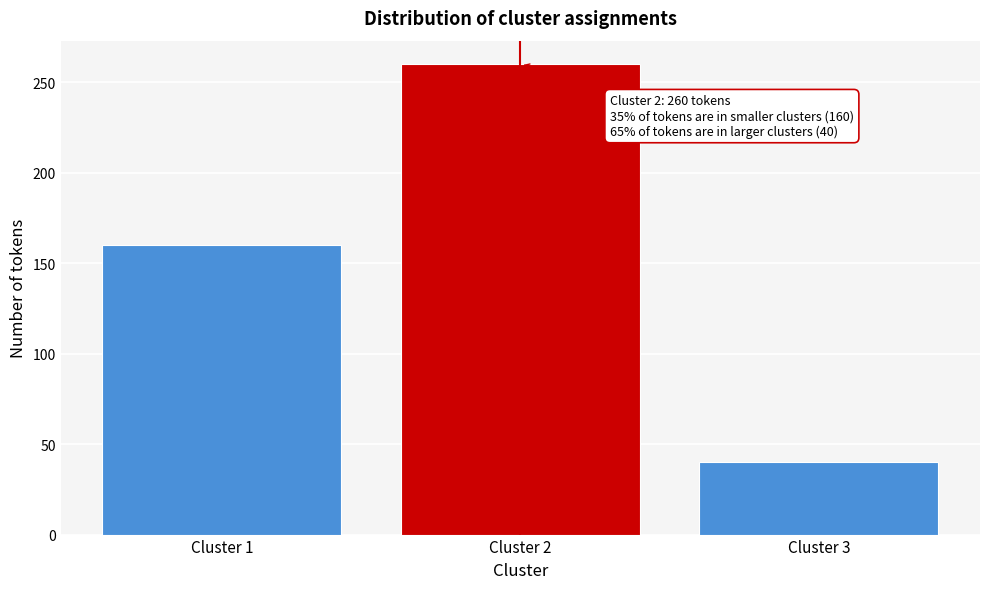

Reading left to right, transcribe all the data shown in this chart.

160	260	40